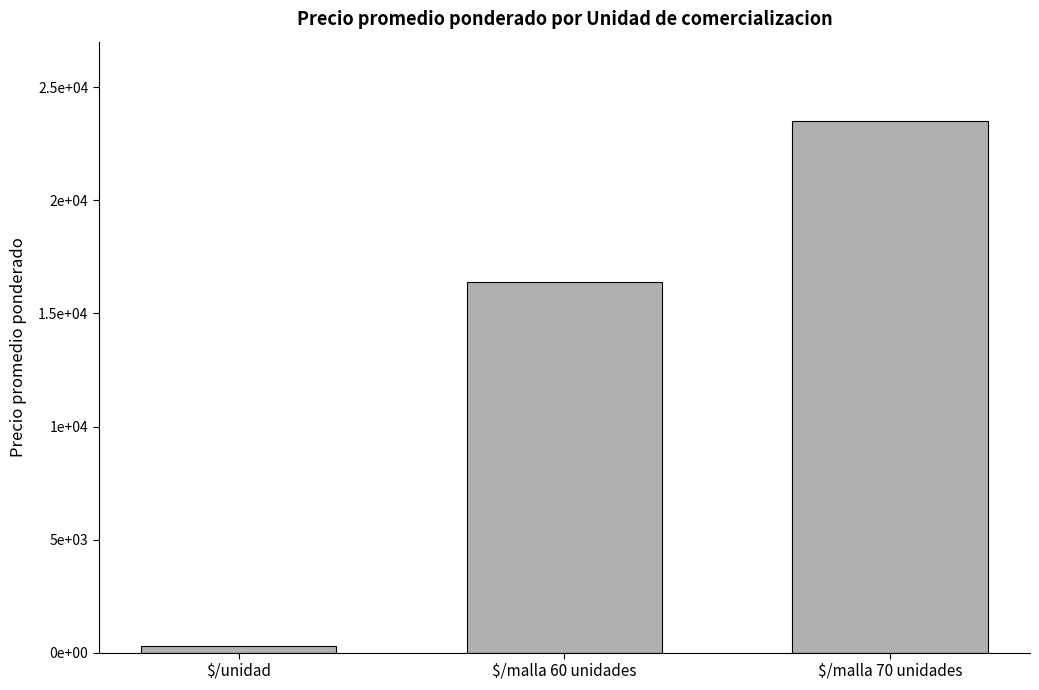

What is the minimum value shown in the chart?

284